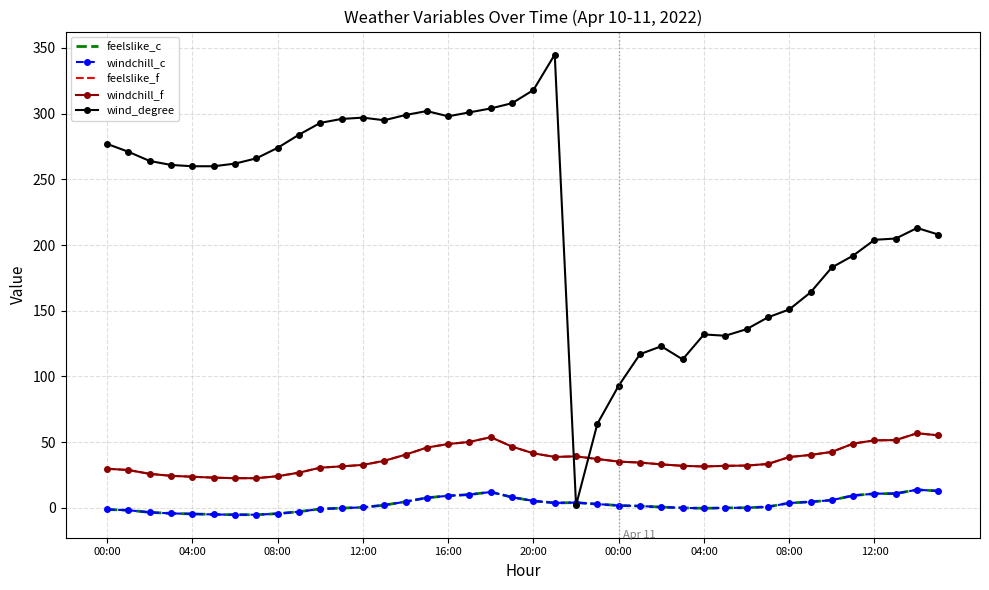

Which series has the largest range (max minus min)?

wind_degree